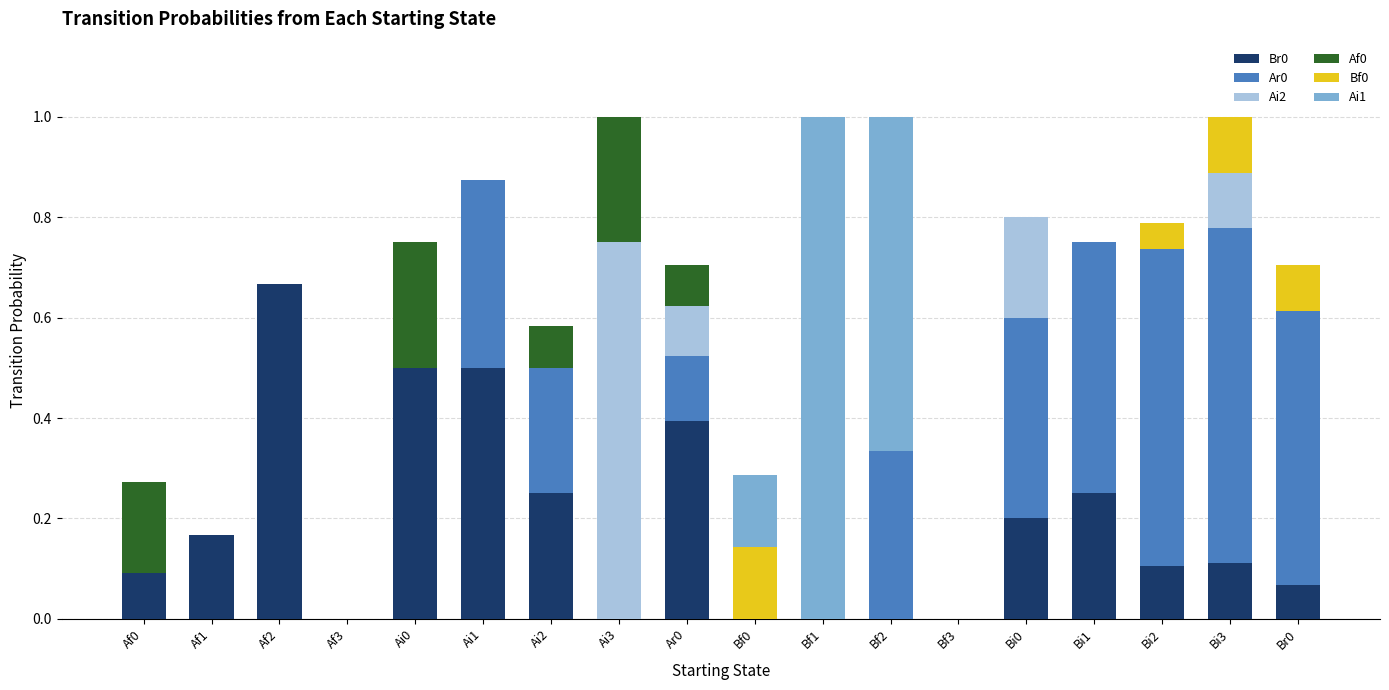

The value of Br0 at Bf2 is 0.0. True or false?

True